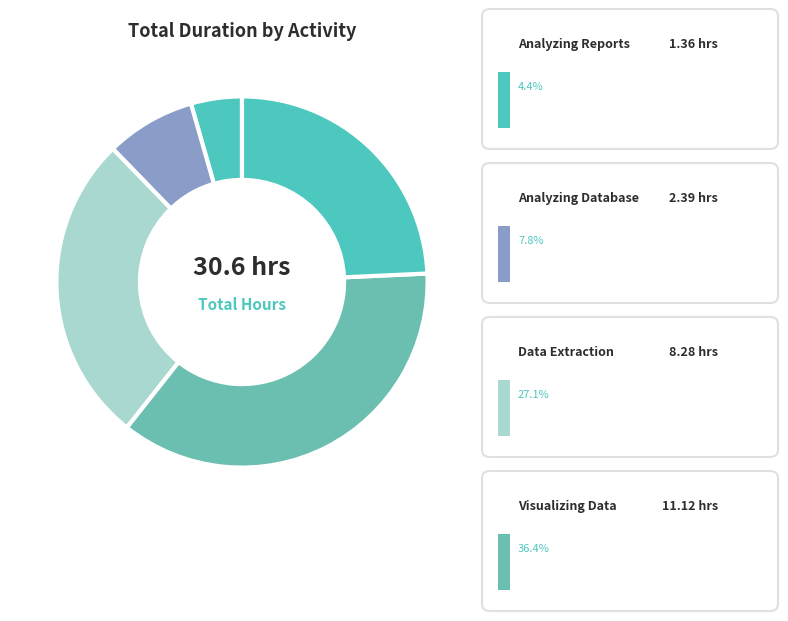

Count the number of slices in the pie.

5